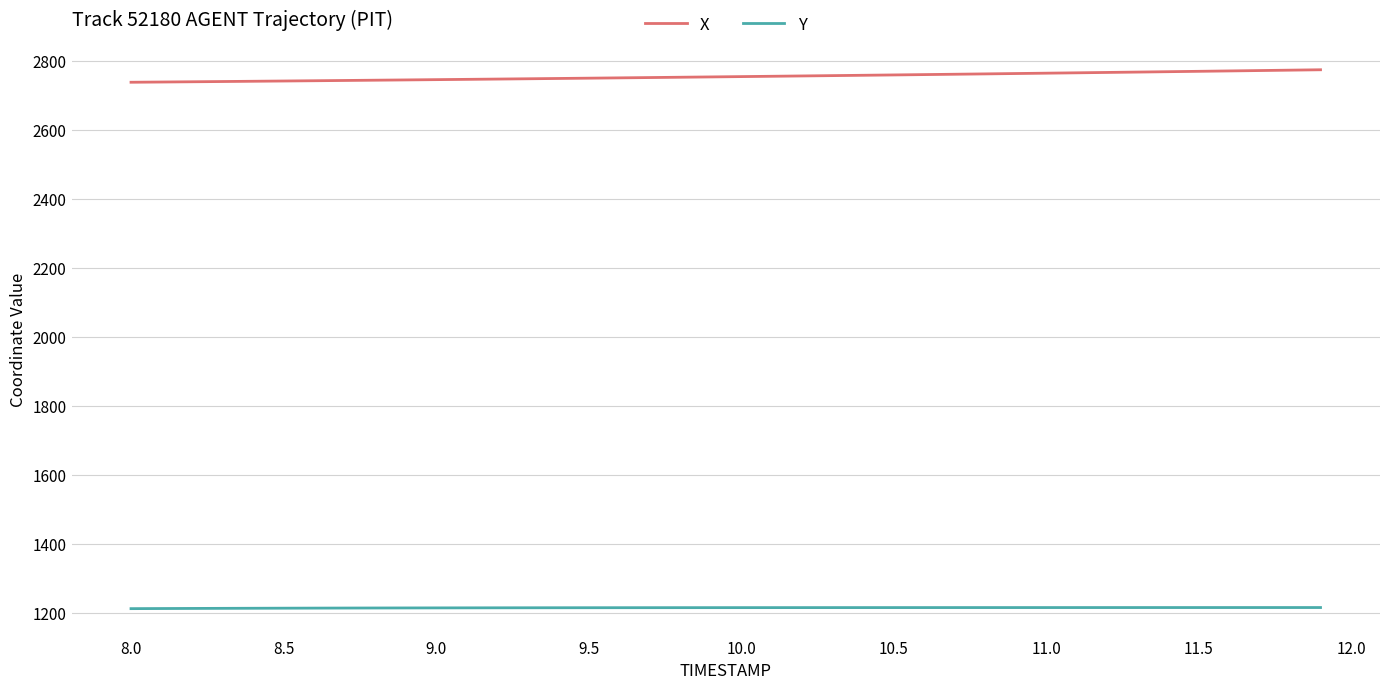

True or false: X and Y cross at least once.

False